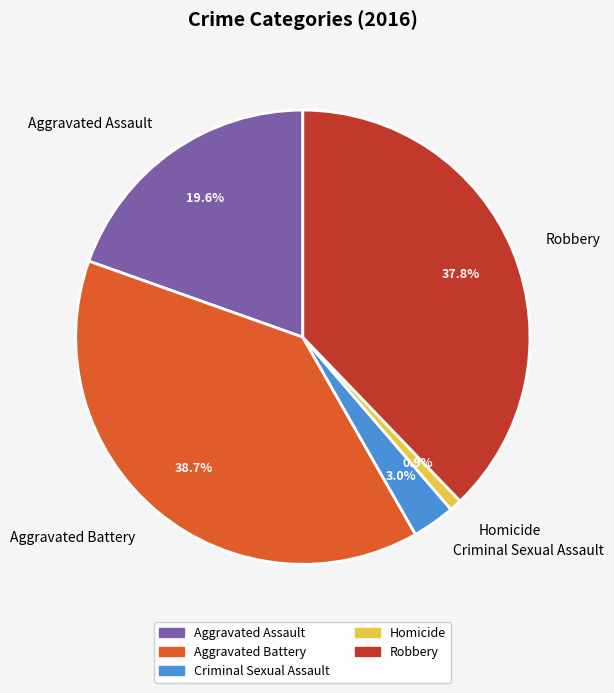

How many slices are in this pie chart?

5